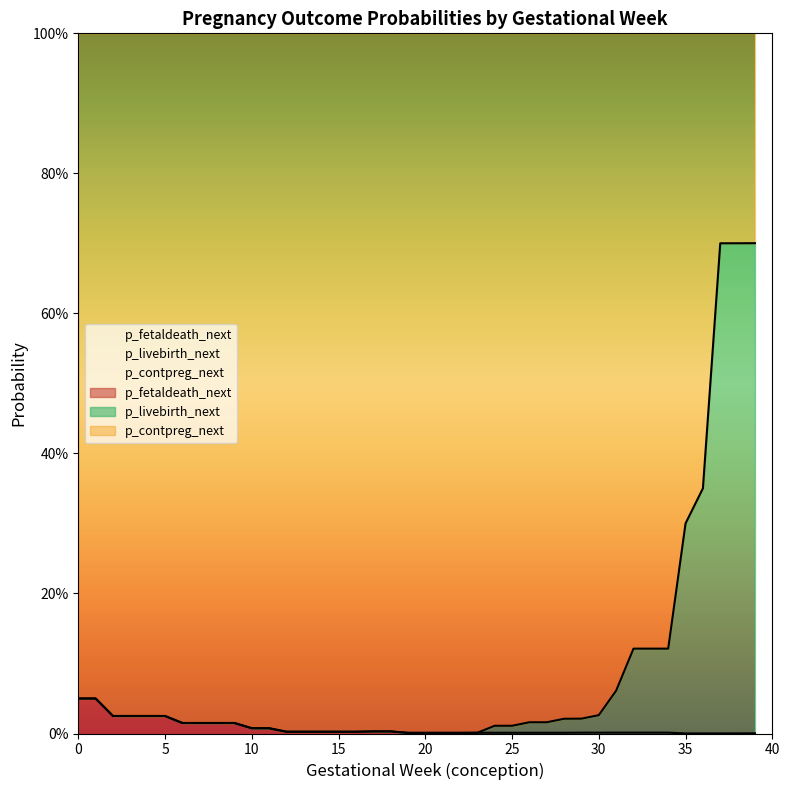

In p_fetaldeath_next, how many points are lower than both neighbors (excluding endpoints)?

1